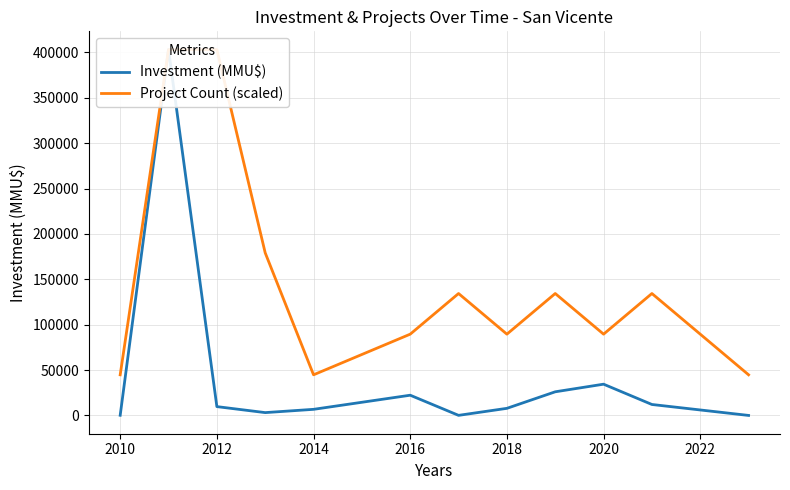

What are all the series names shown in the legend?

Investment (MMU$), Project Count (scaled)